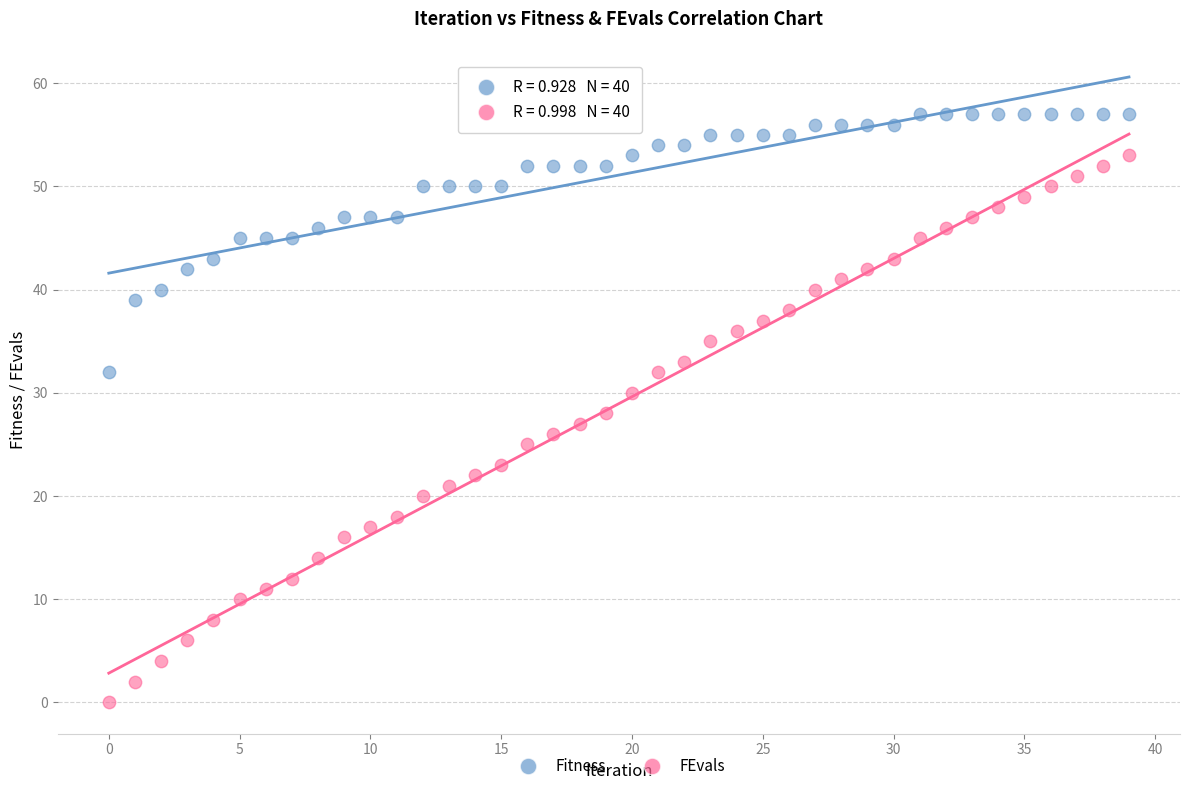

Which series contains the highest Y value?

Fitness